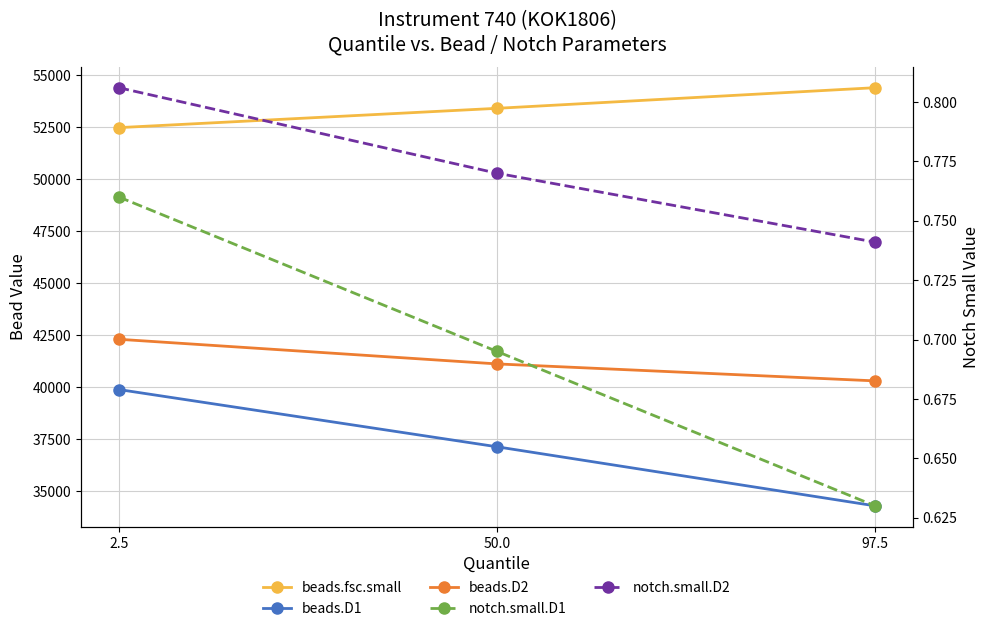

True or false: beads.D1 has a value of 39888.0 at 2.5.

True